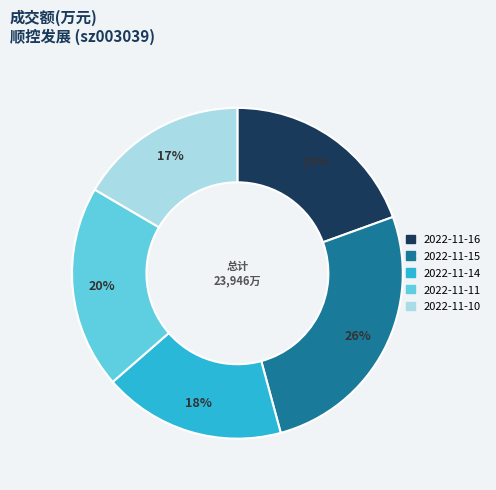

Does 2022-11-16 represent more than half of the total?

No